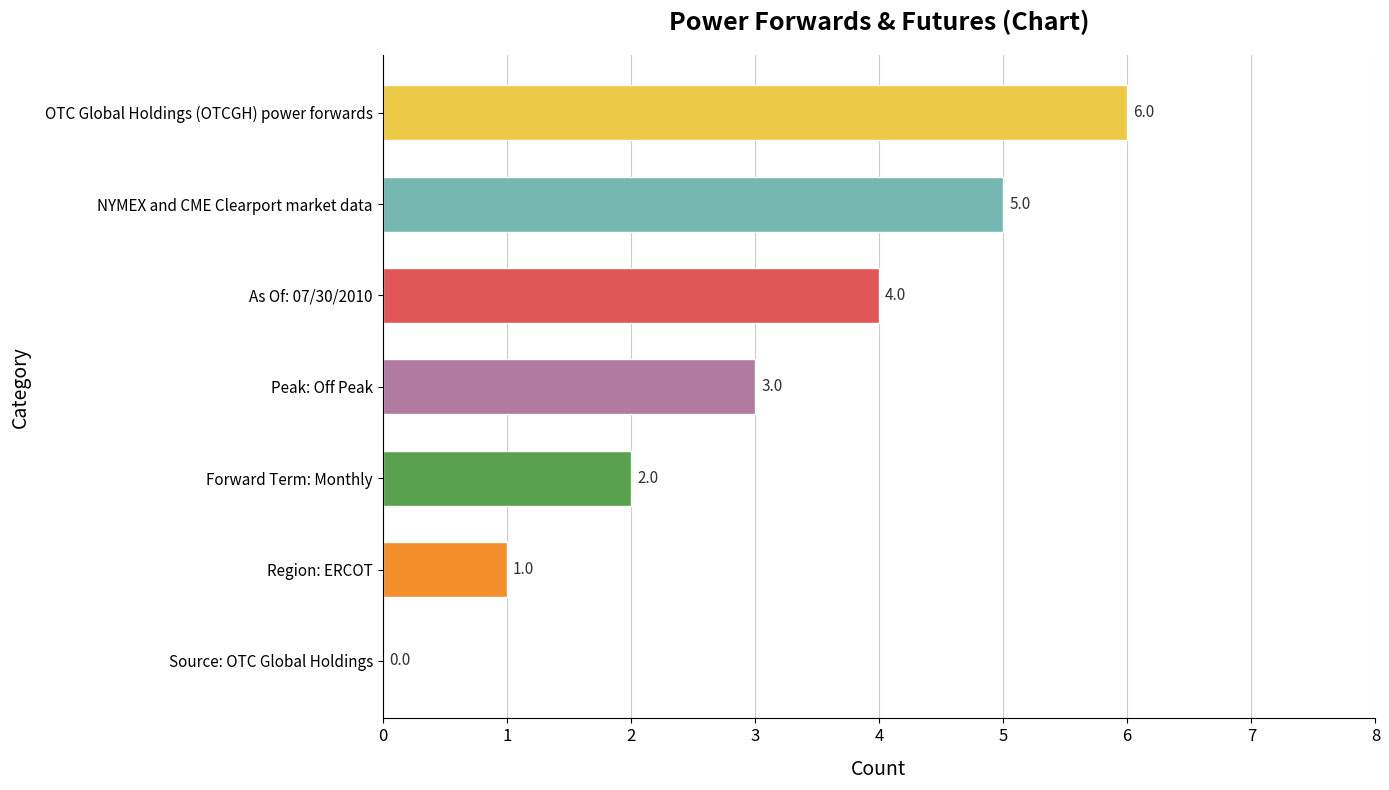

At which category does the chart reach its peak across all series?

OTC Global Holdings (OTCGH) power forwards